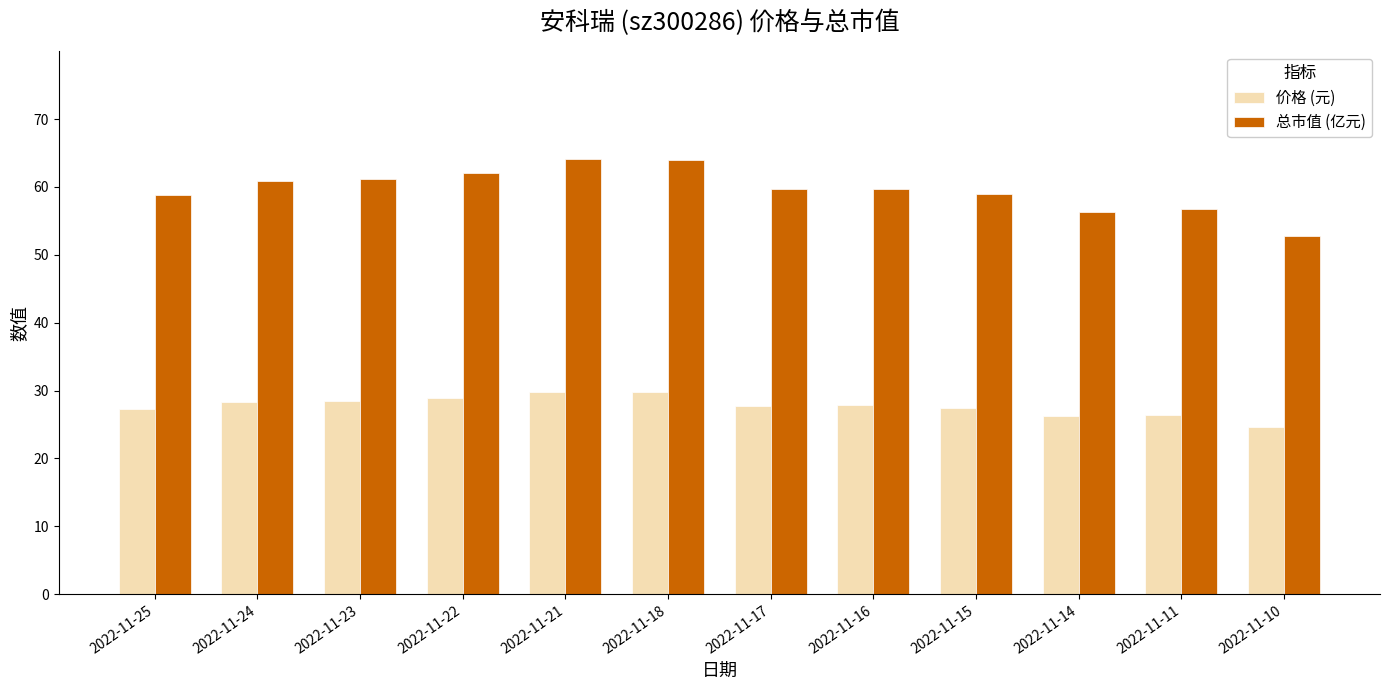

How many data points does each series have?

12